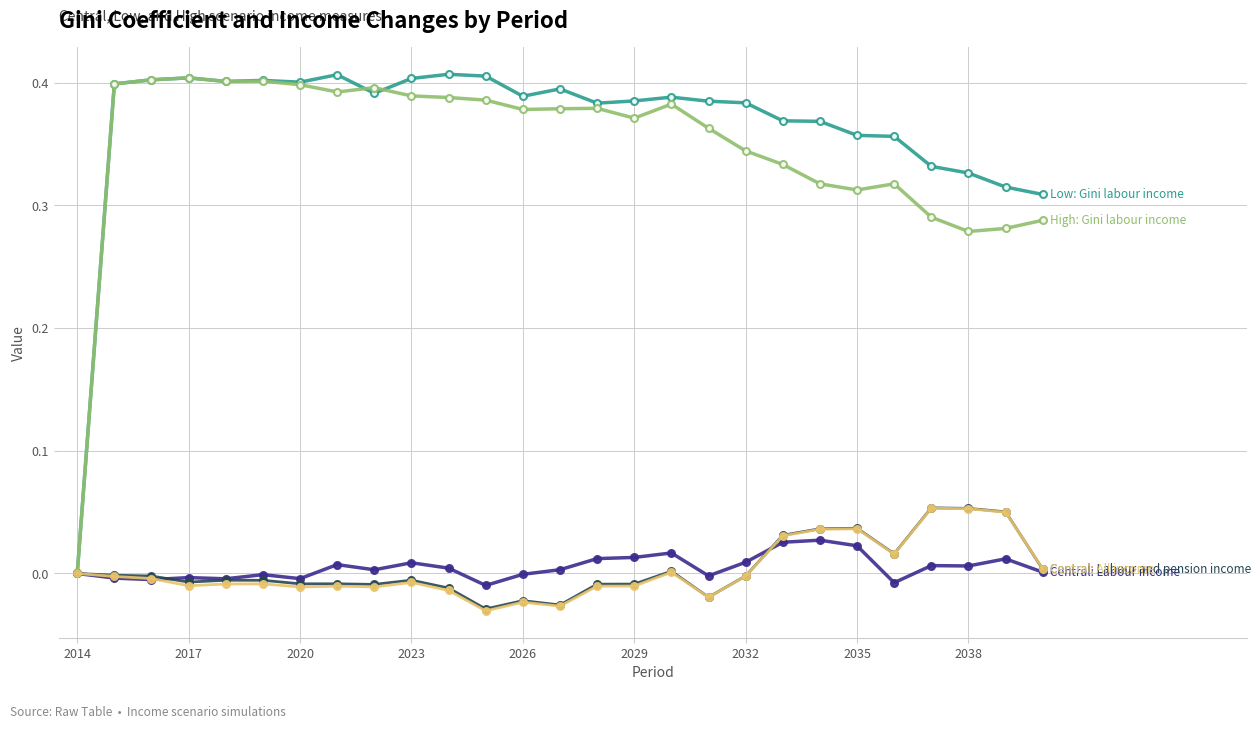

How many series are shown in this chart?

5